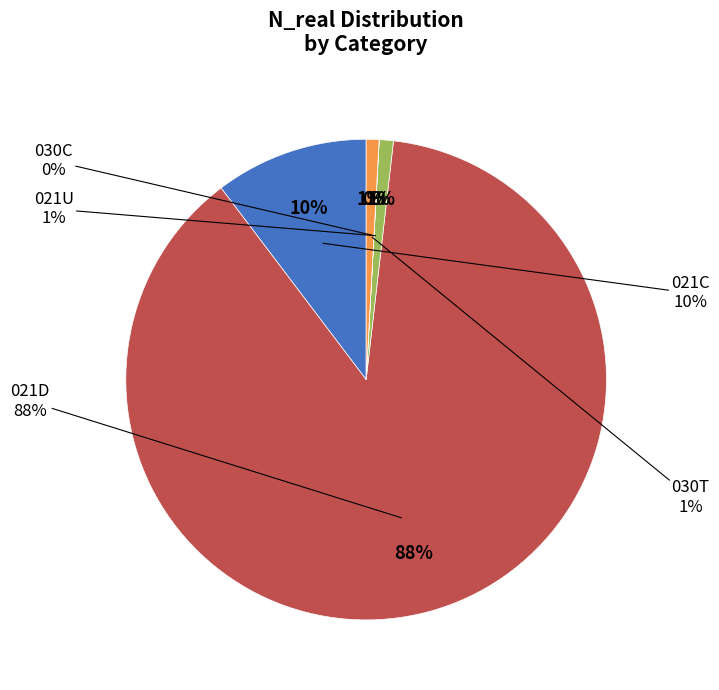

What is the change in value from 021D to 030C?

-107315